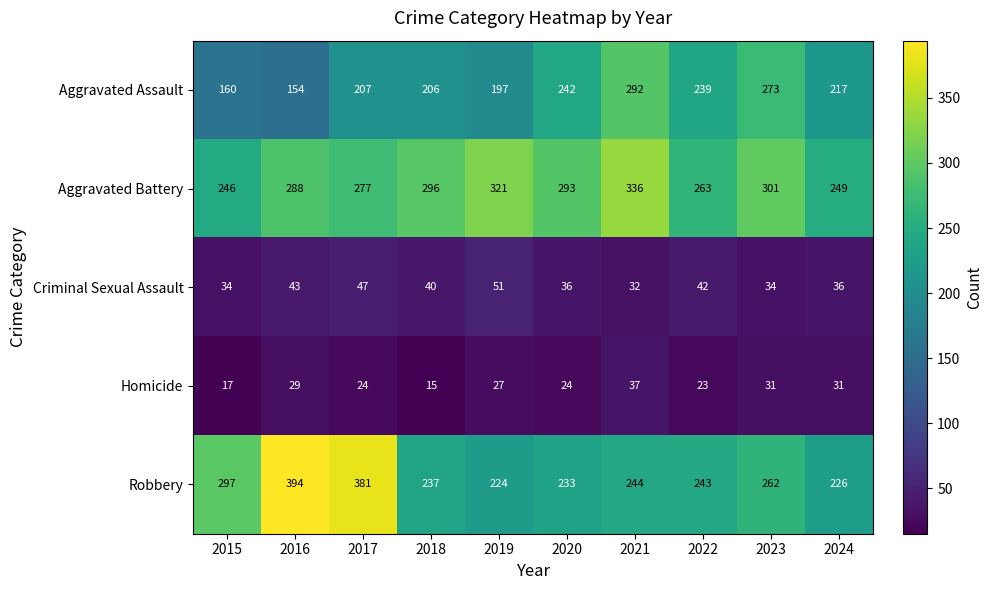

What is the difference between the maximum and minimum values in the Robbery series?

170